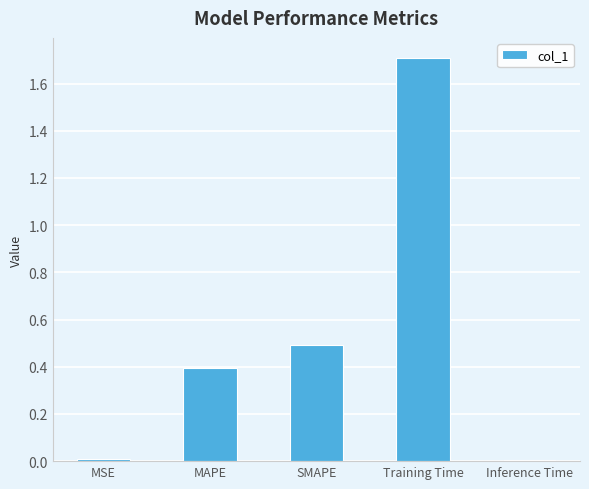

What is the approximate value at Training Time?

1.7